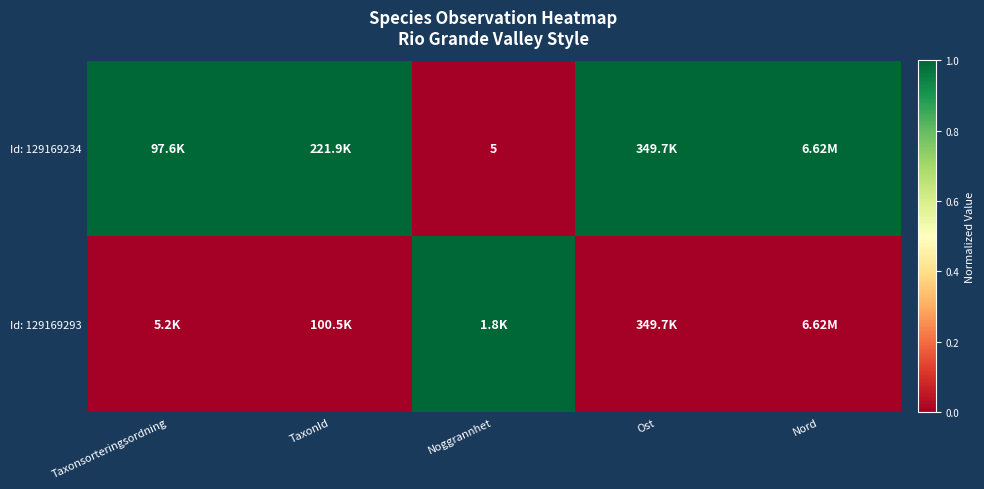

At which category does the chart reach its minimum across all series?

Noggrannhet